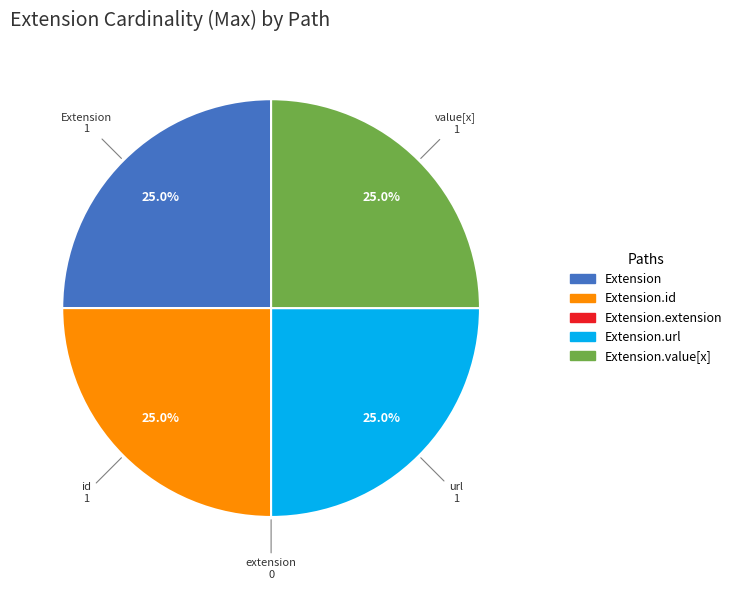

Is there a majority slice in this chart?

No